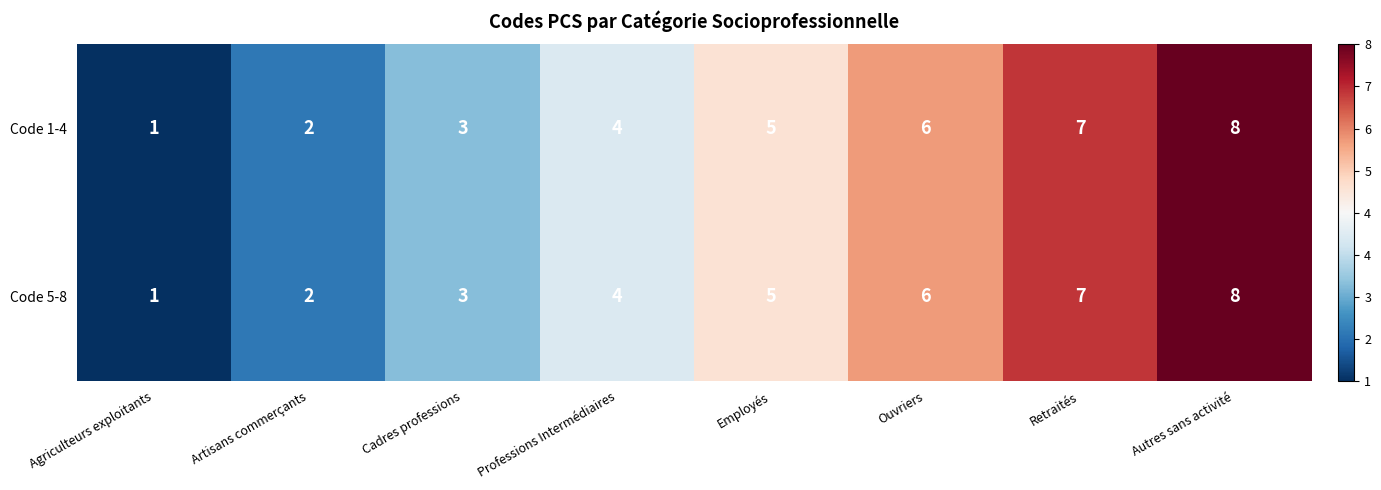

What is the total value across all series at Artisans commerçants?

4